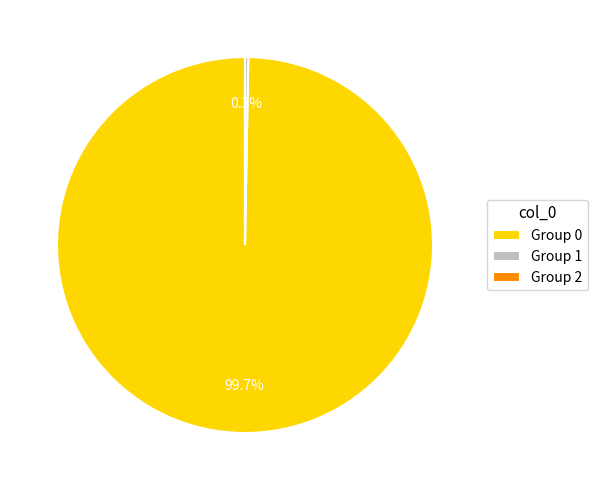

To the nearest percent, what is the difference between the largest and smallest slice percentages?

100%